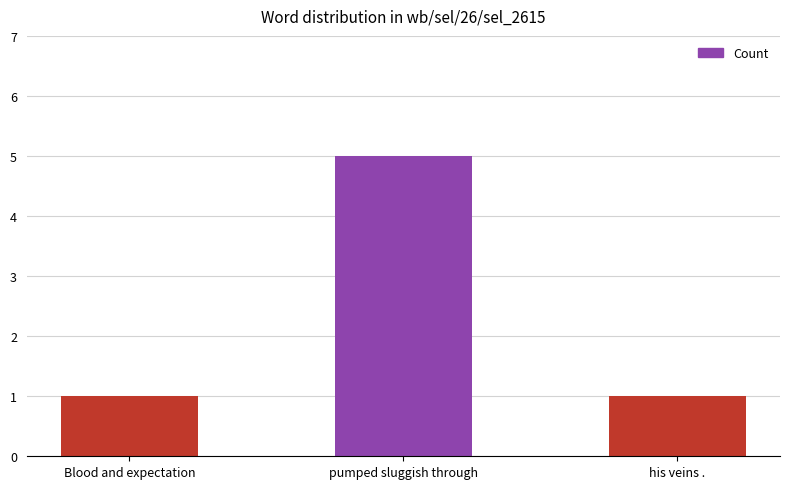

What is the smallest value displayed?

1